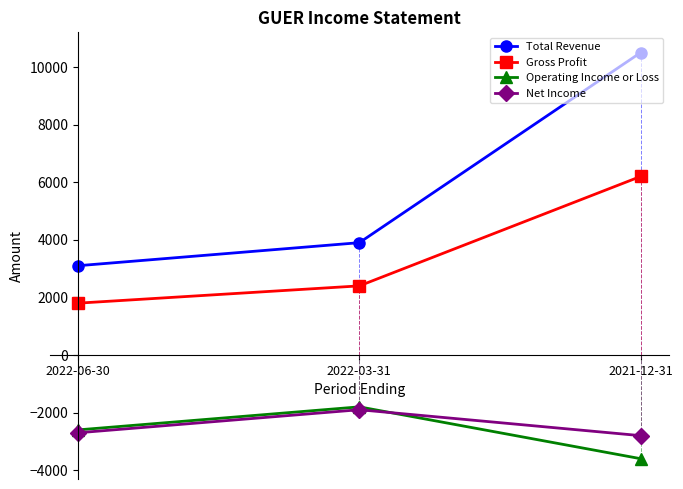

What is the difference between the second highest and minimum values in the Gross Profit series?

600